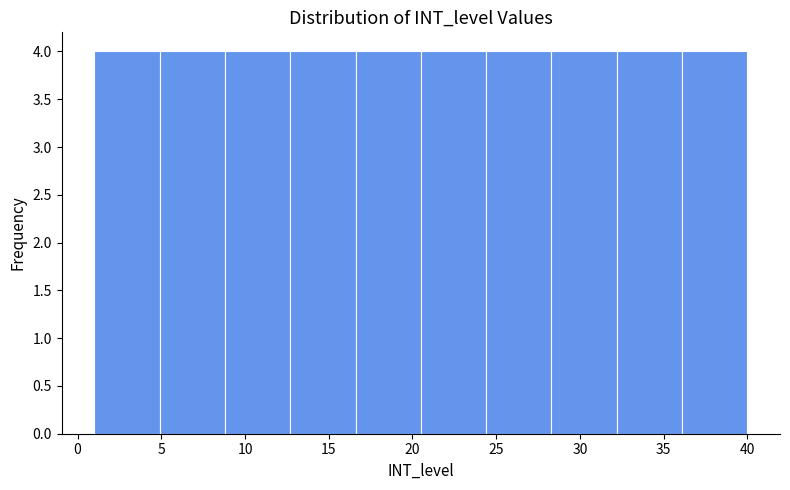

Reading left to right, list every bar in this chart as the range it spans on the x-axis followed by its height. Neither the bar edges nor the heights are printed on the chart, so give them approximately, as read against the axes.

1.0 to 4.9: 4
4.9 to 8.8: 4
8.8 to 12.7: 4
12.7 to 16.6: 4
16.6 to 20.5: 4
20.5 to 24.4: 4
24.4 to 28.3: 4
28.3 to 32.2: 4
32.2 to 36.1: 4
36.1 to 40.0: 4